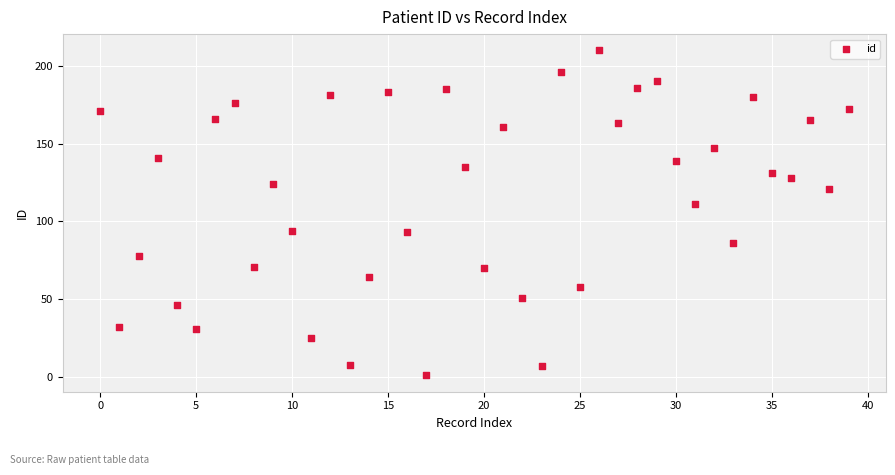

What Y value in the scatter plot is closest to 105?

111